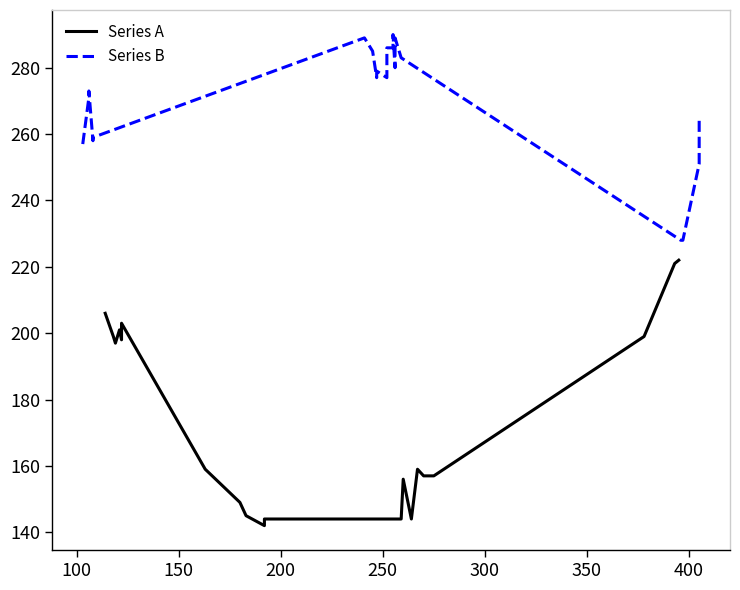

What is the average value of the Series B series?

270